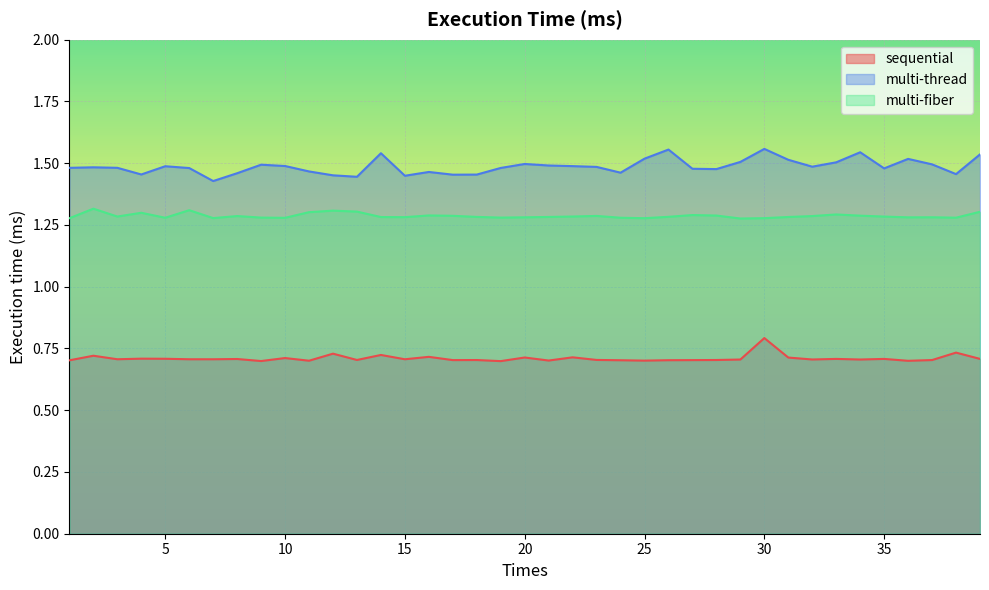

Is it true that multi-thread equals 2.5 at 31?

False